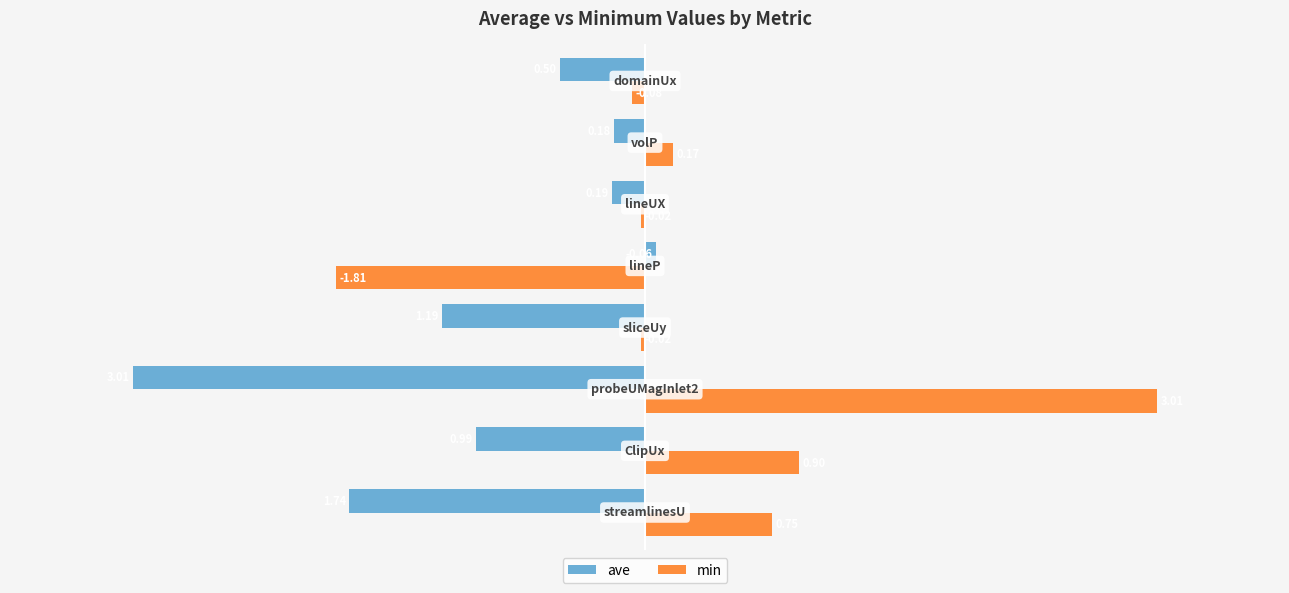

Which series has the largest total across all categories?

min